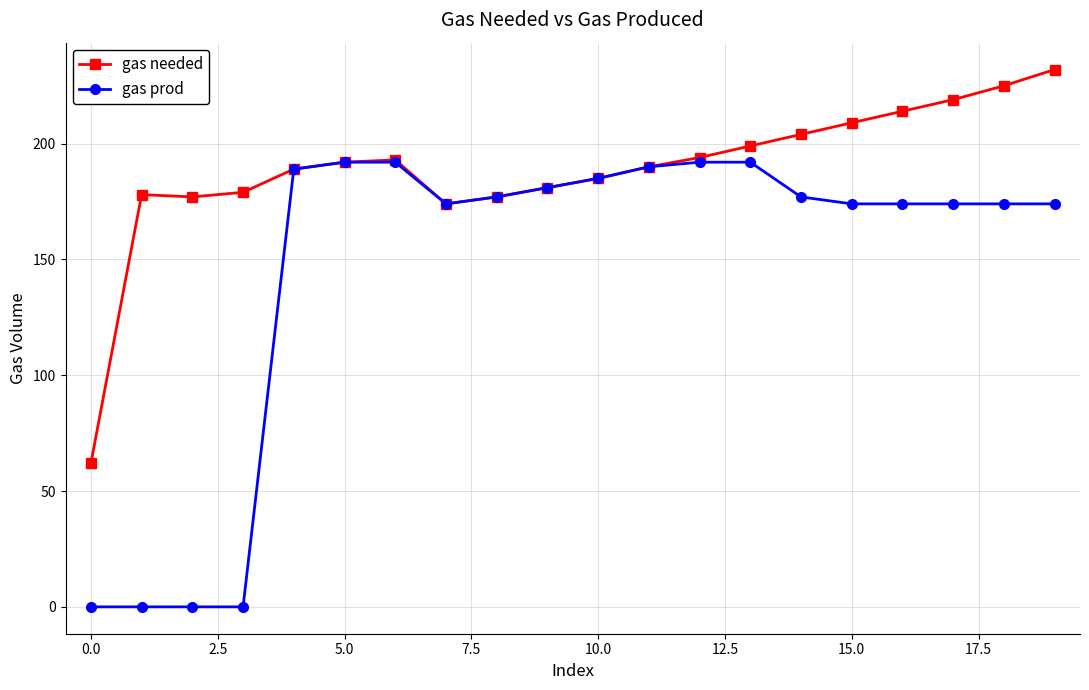

What is the value of the gas prod point at the 11th from the left?

185